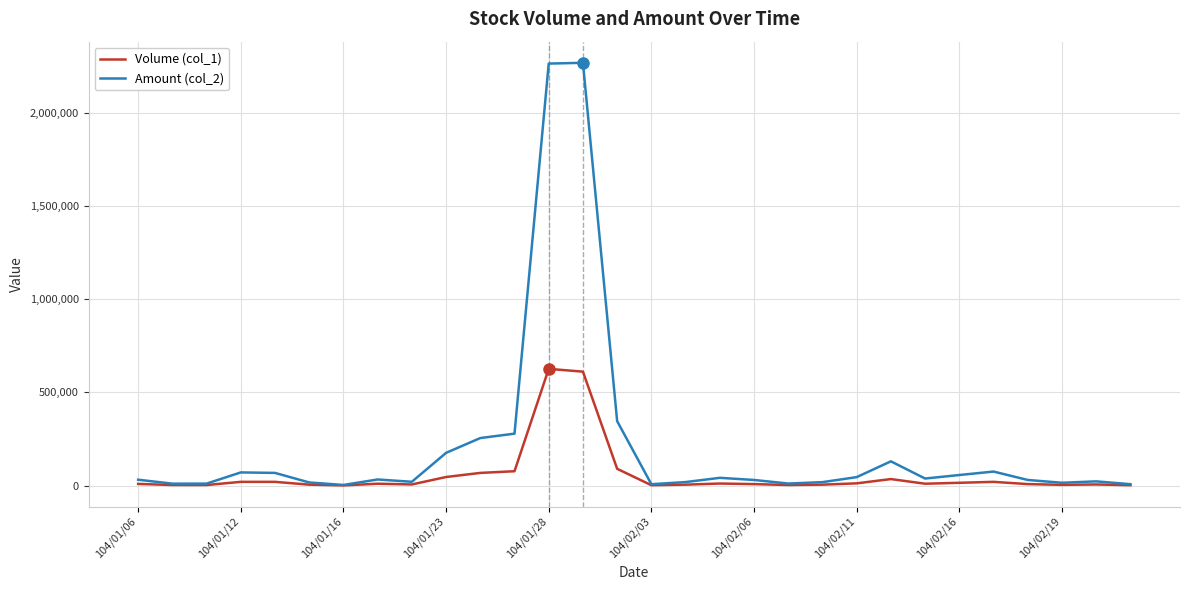

What is the greatest value displayed?

2267490